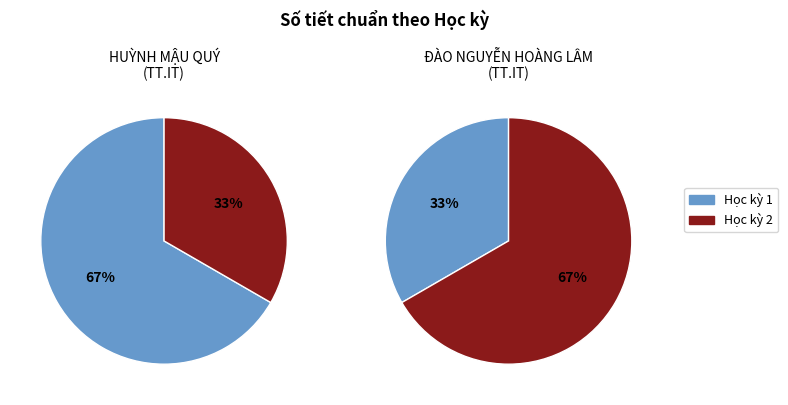

Is the sum of Học kỳ 2 and Học kỳ 1 greater than half?

Yes